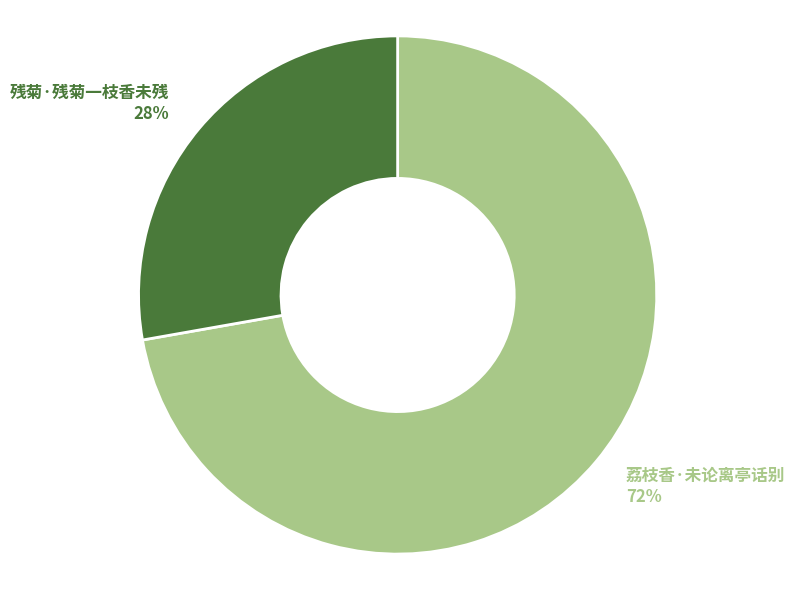

Is there any slice that represents more than half of the pie?

Yes